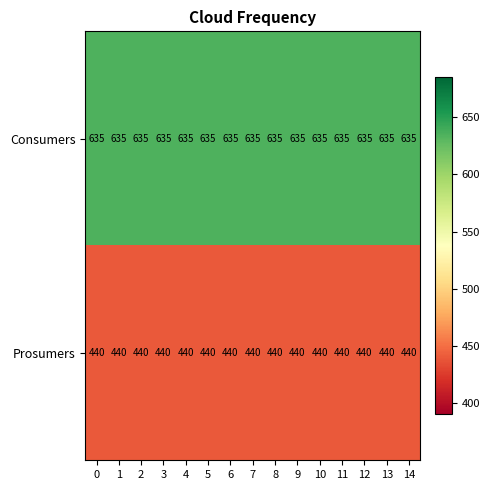

What is the total value across all series at 13?

1075